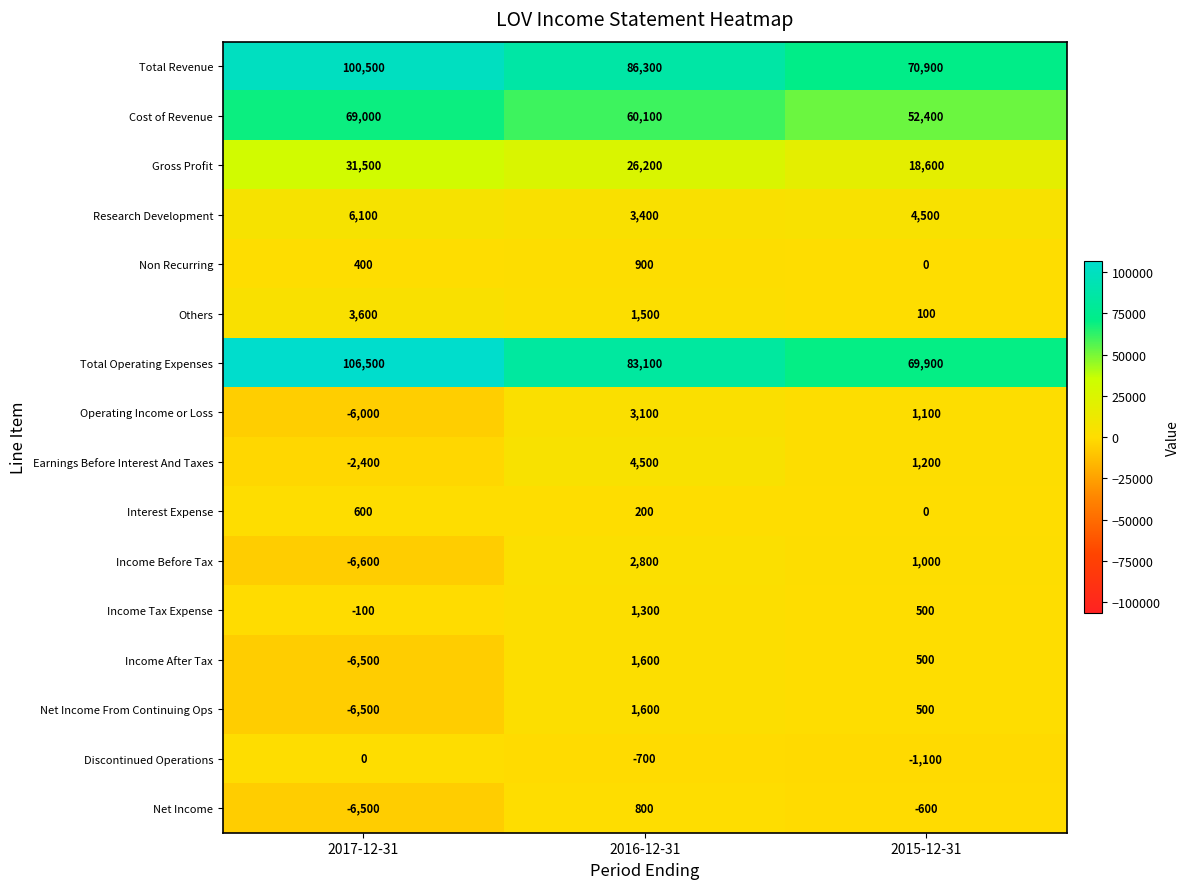

Which series has the largest total across all categories?

Total Operating Expenses